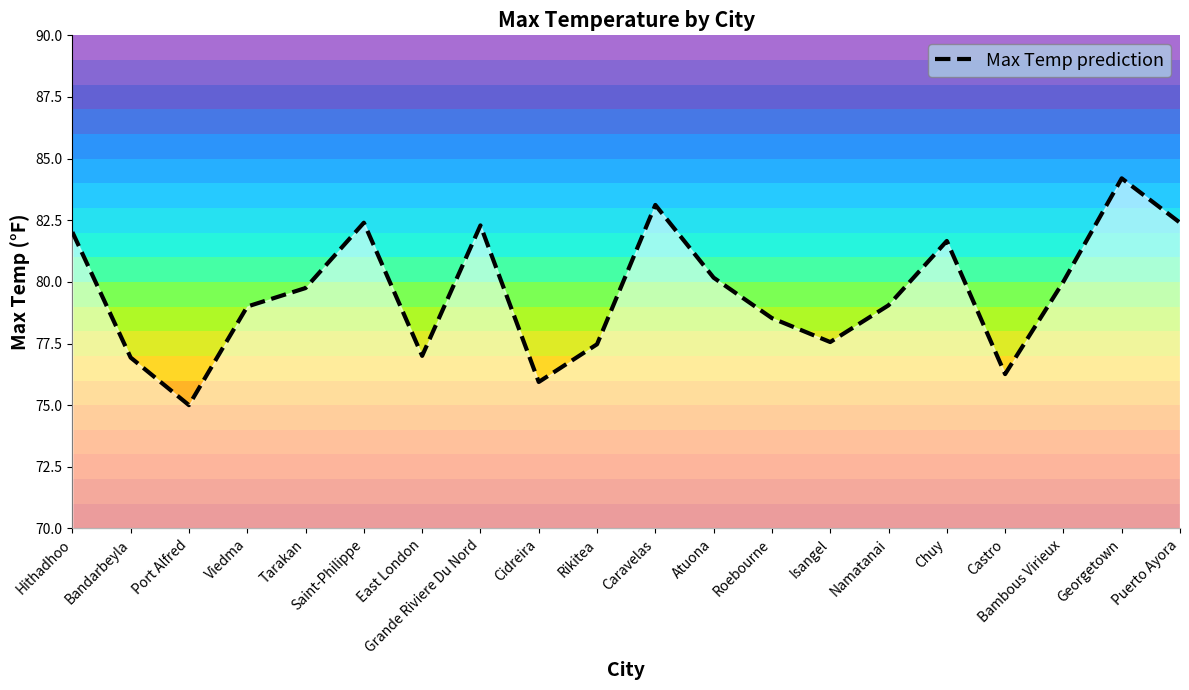

What is the label of the 8th point from the right?

Roebourne